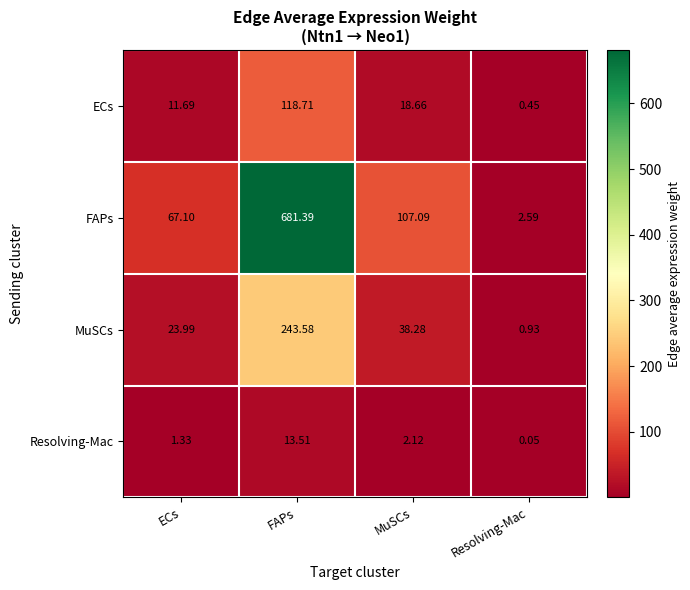

How many distinct data groups are displayed?

4